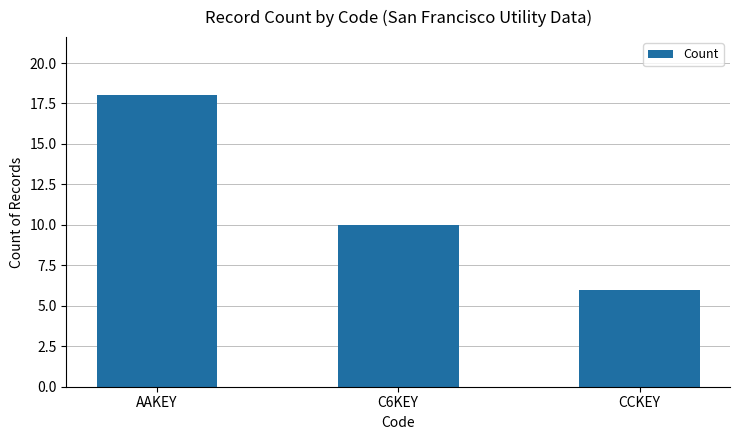

True or false: the data shows 6 at CCKEY.

True